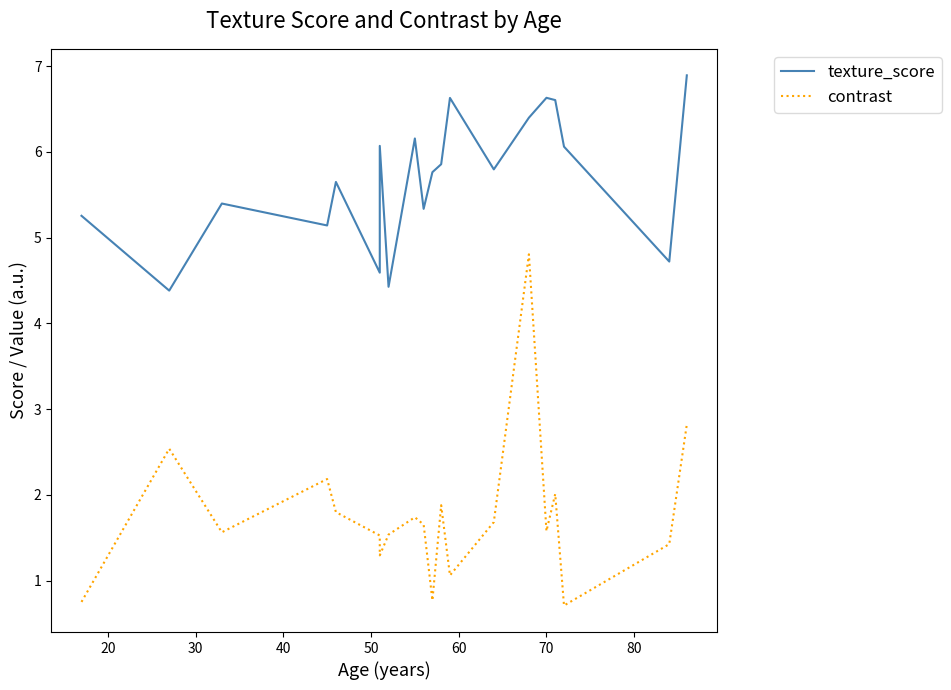

Rank the series by their average value, from highest to lowest.

texture_score, contrast